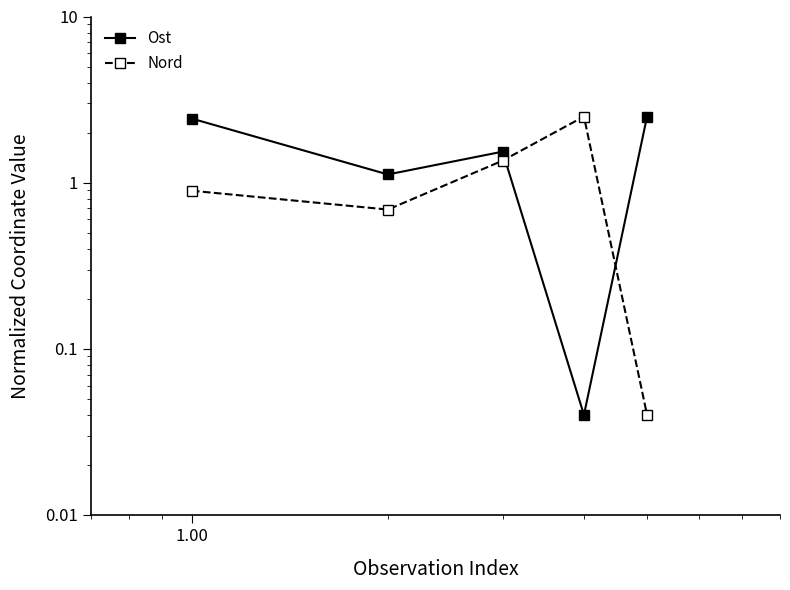

What is the maximum value for Ost?

2.5